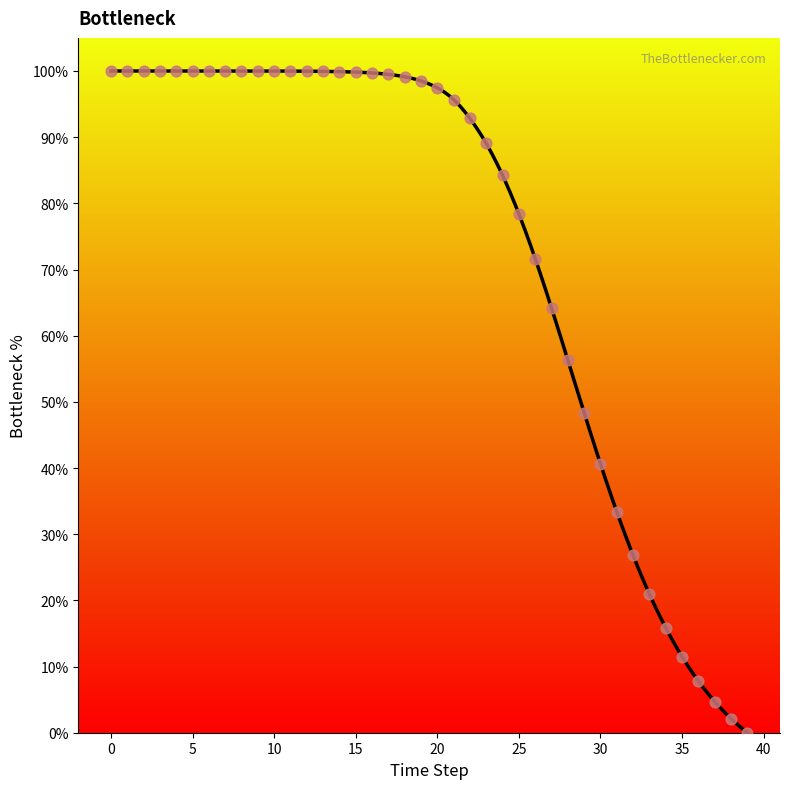

What is the range of Y values (max minus min)?

100.0